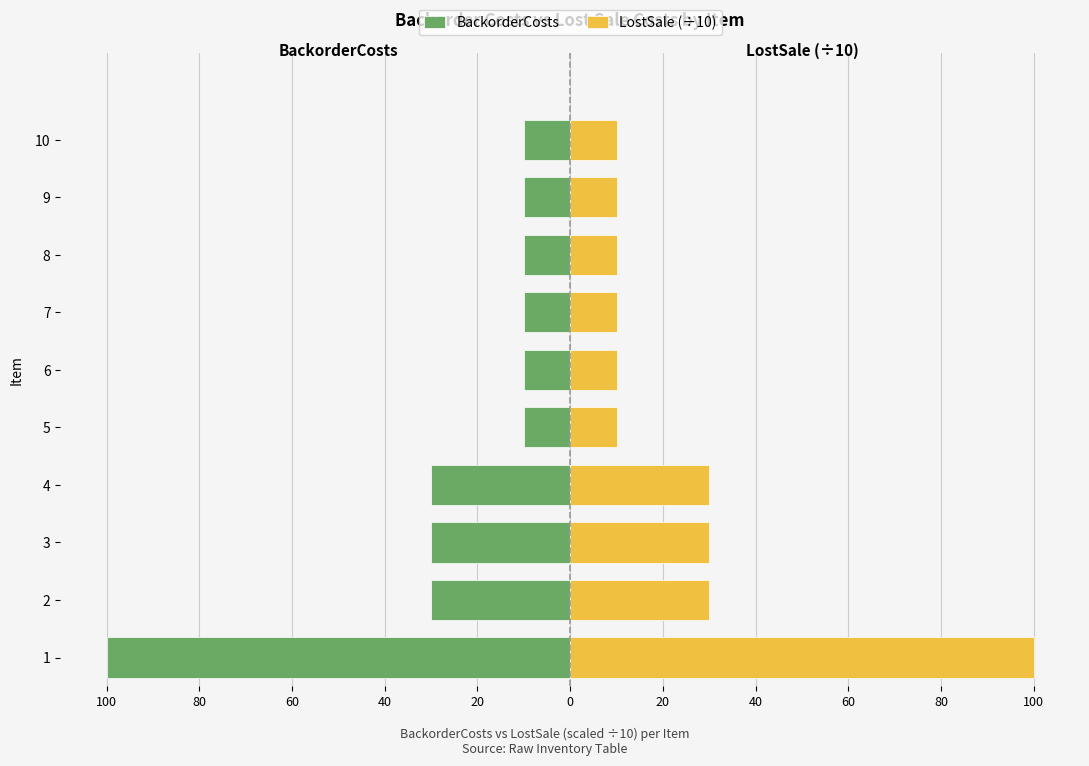

At how many categories does at least one series exceed 16?

4